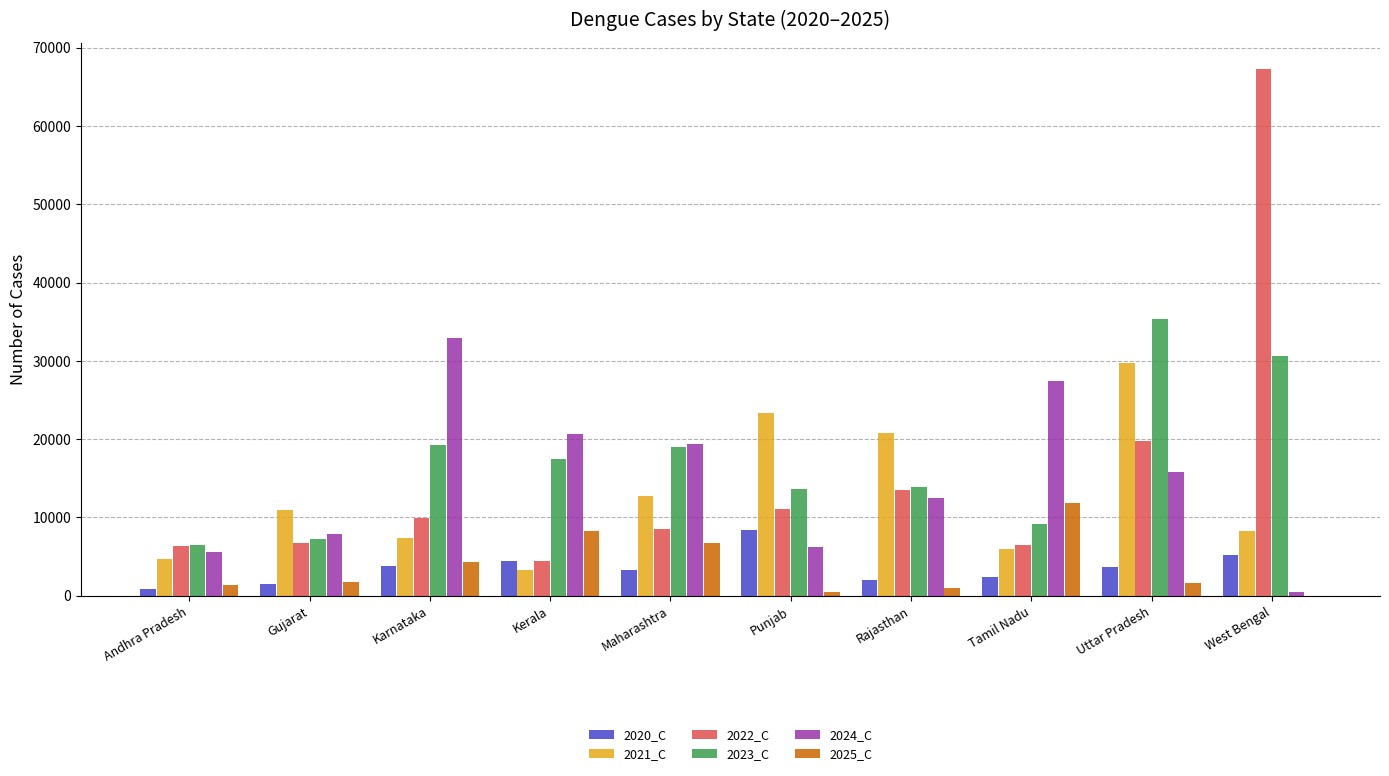

Which label corresponds to the largest value in the chart?

West Bengal